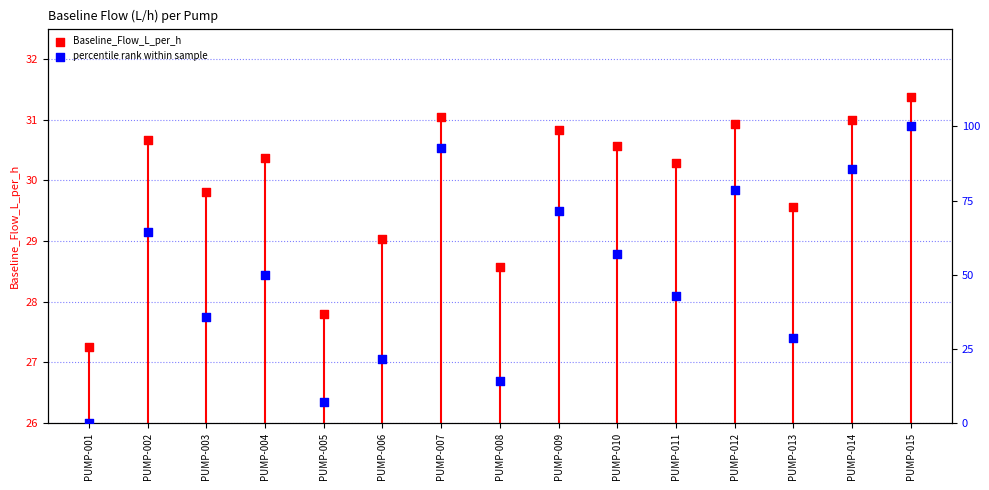

Which series reaches the minimum Y coordinate?

percentile rank within sample